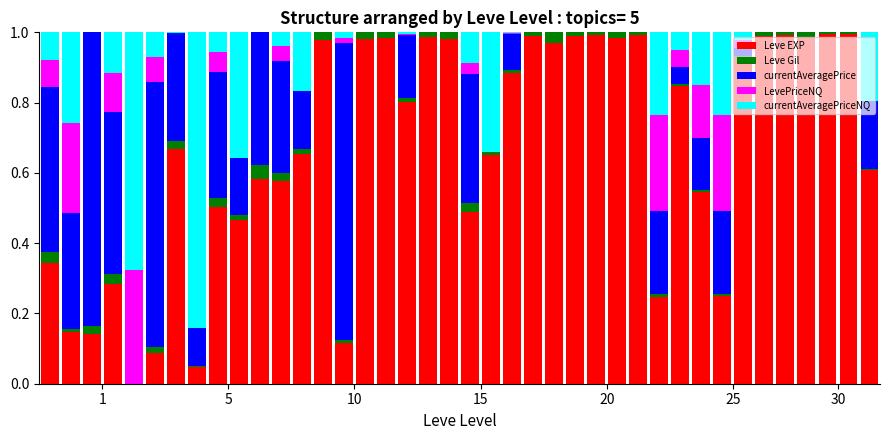

How many data points does each series have?

40